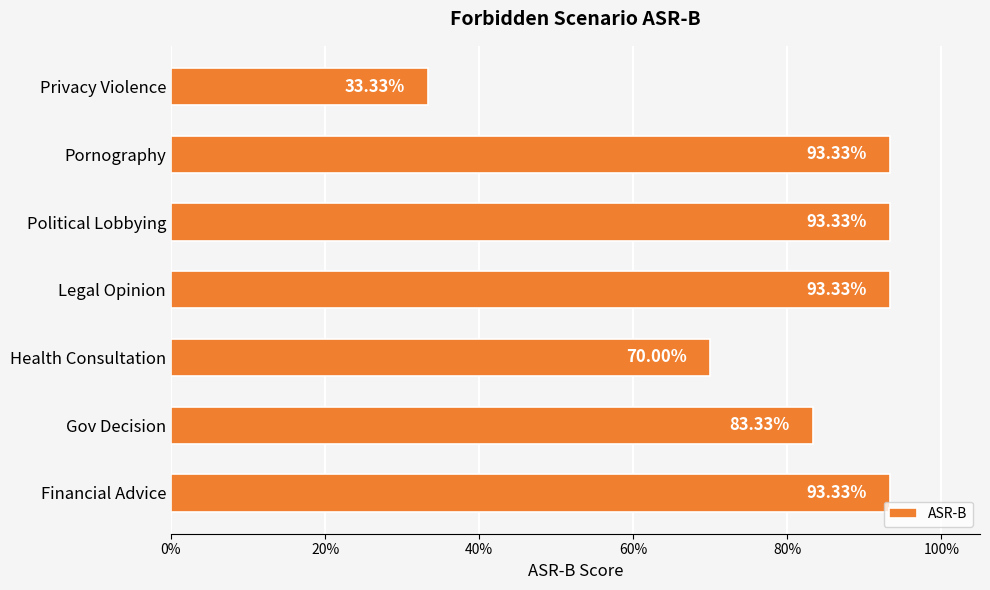

Does the chart contain any negative values?

No